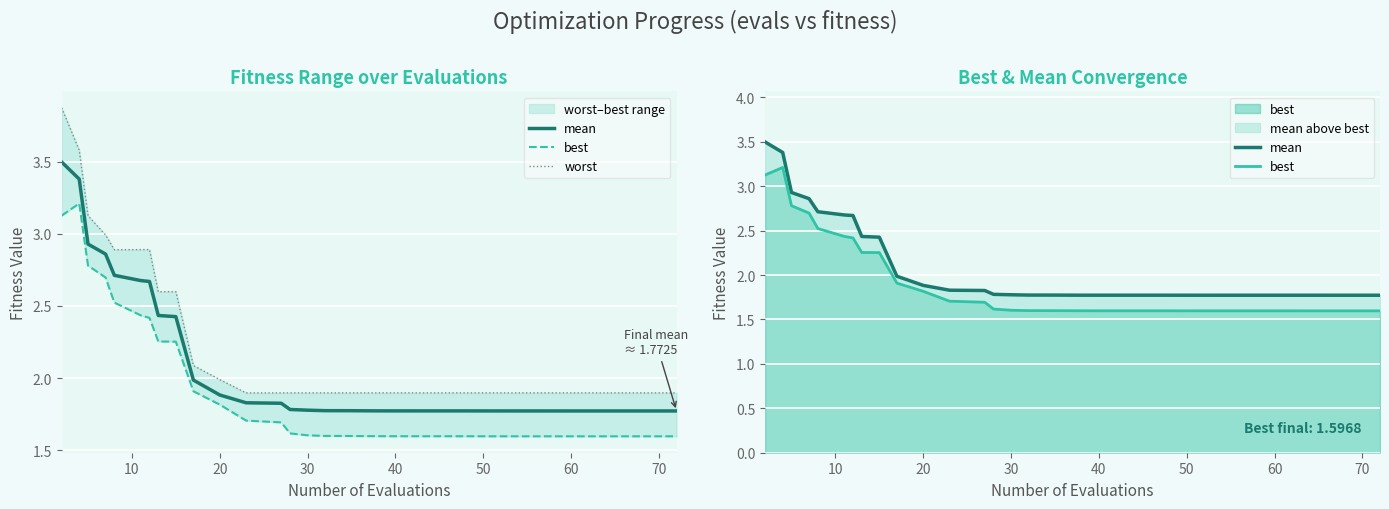

Which series has the largest range (max minus min)?

worst